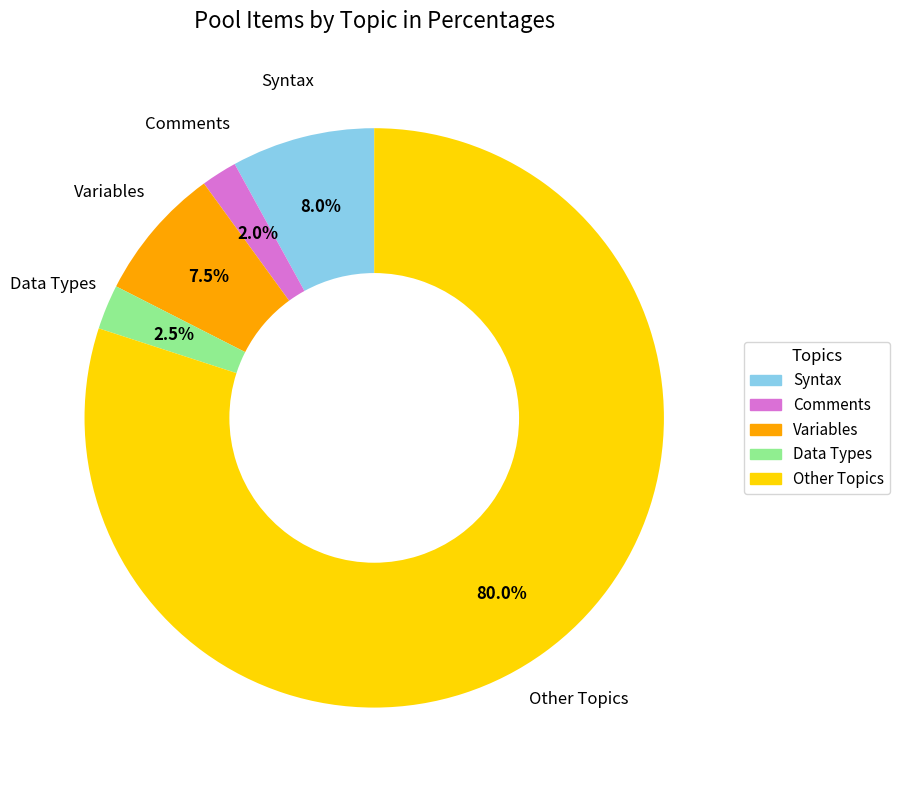

To the nearest percent, what is the combined percentage of Other and Comments?

82%